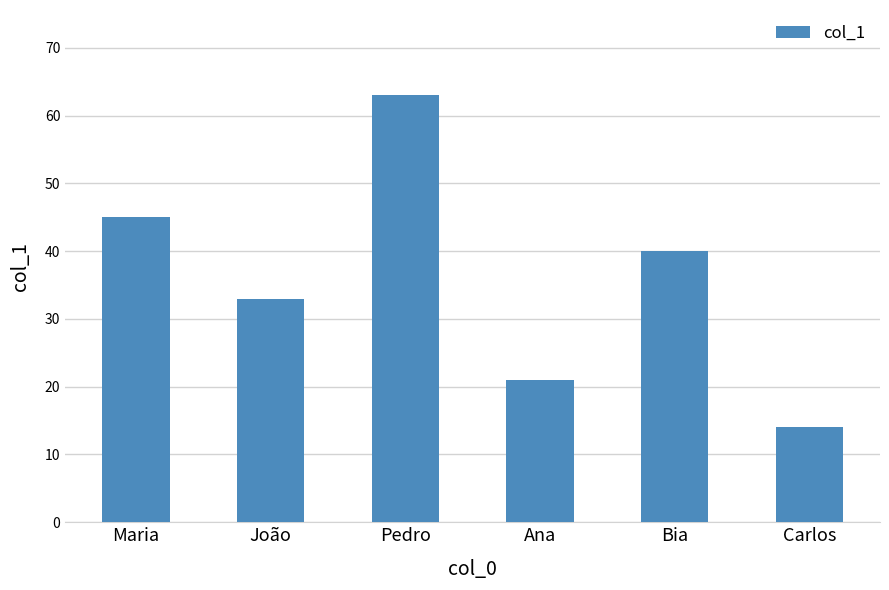

What is the difference between the values at Ana and Pedro?

42